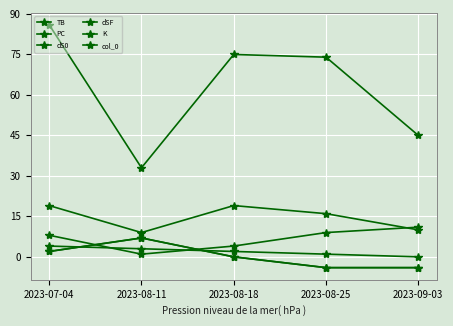

Which series has the largest range (max minus min)?

PC